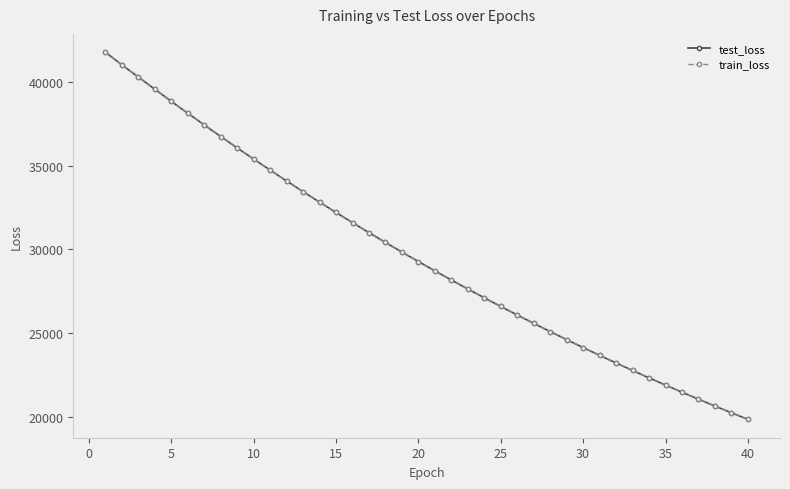

What is the difference between the maximum and minimum values in the test_loss series?

21939.1